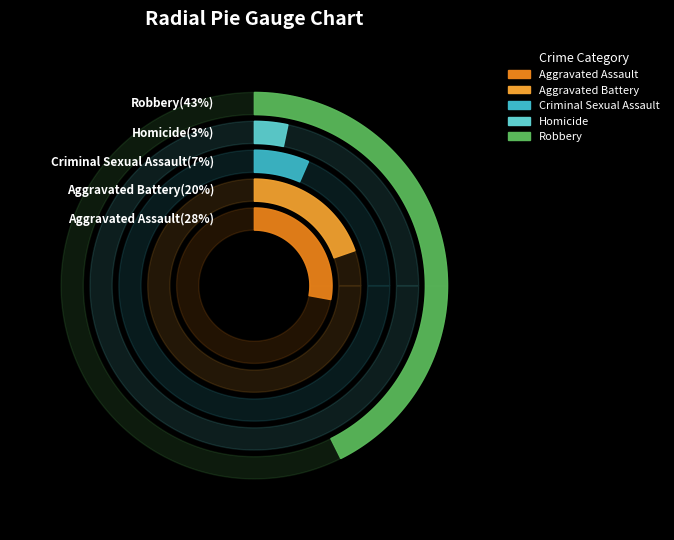

Does Aggravated Battery account for over 50% of the chart?

No